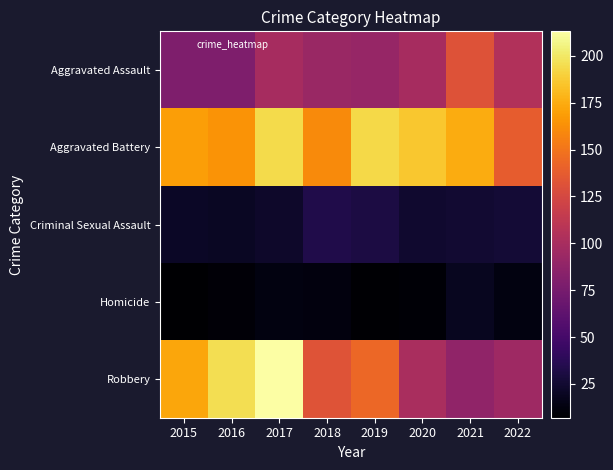

At which category is the sum across all series the highest?

2017